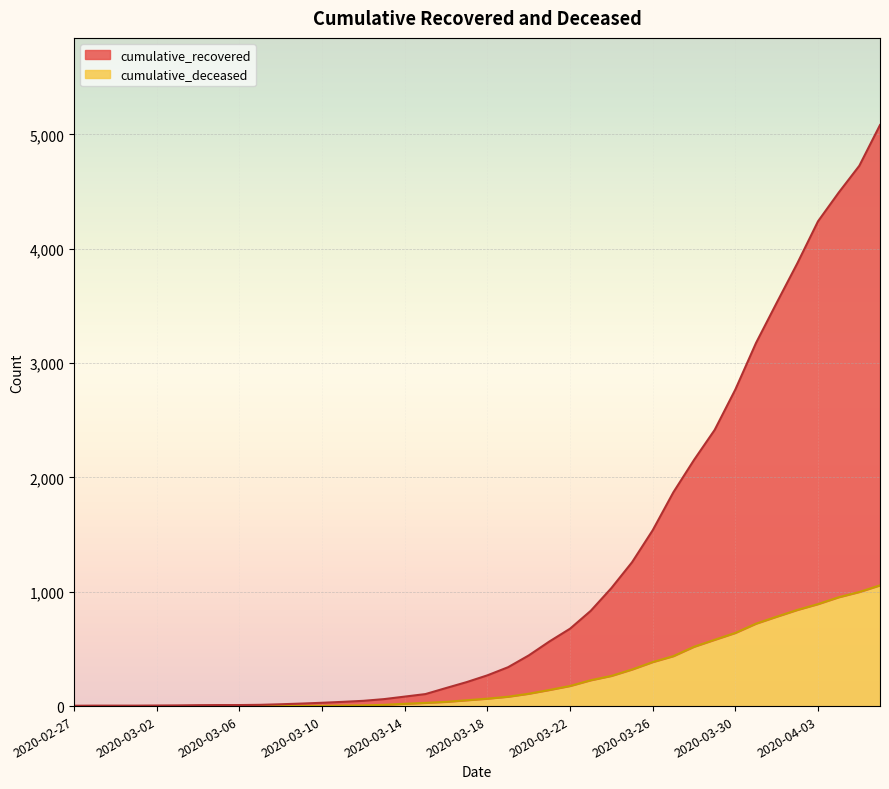

How many values in the cumulative_deceased series exceed 65?

19